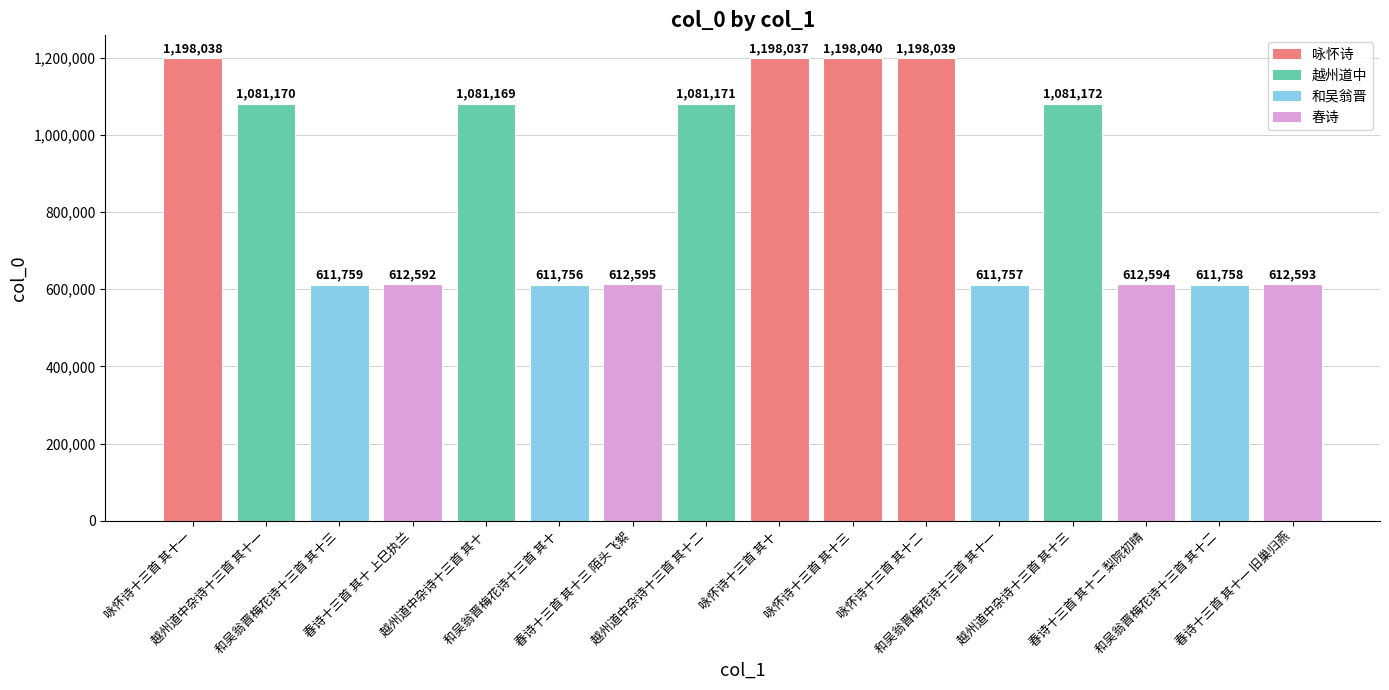

The value at 越州道中杂诗十三首 其十二 is 706327. True or false?

False